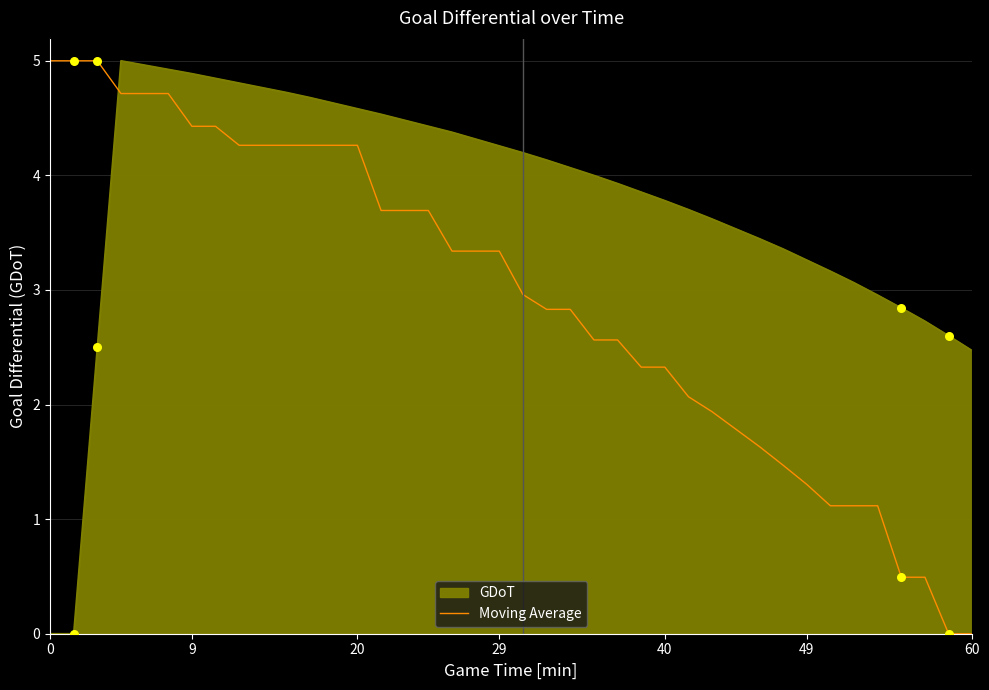

How many intersections are there between GDoT and Moving Average?

1